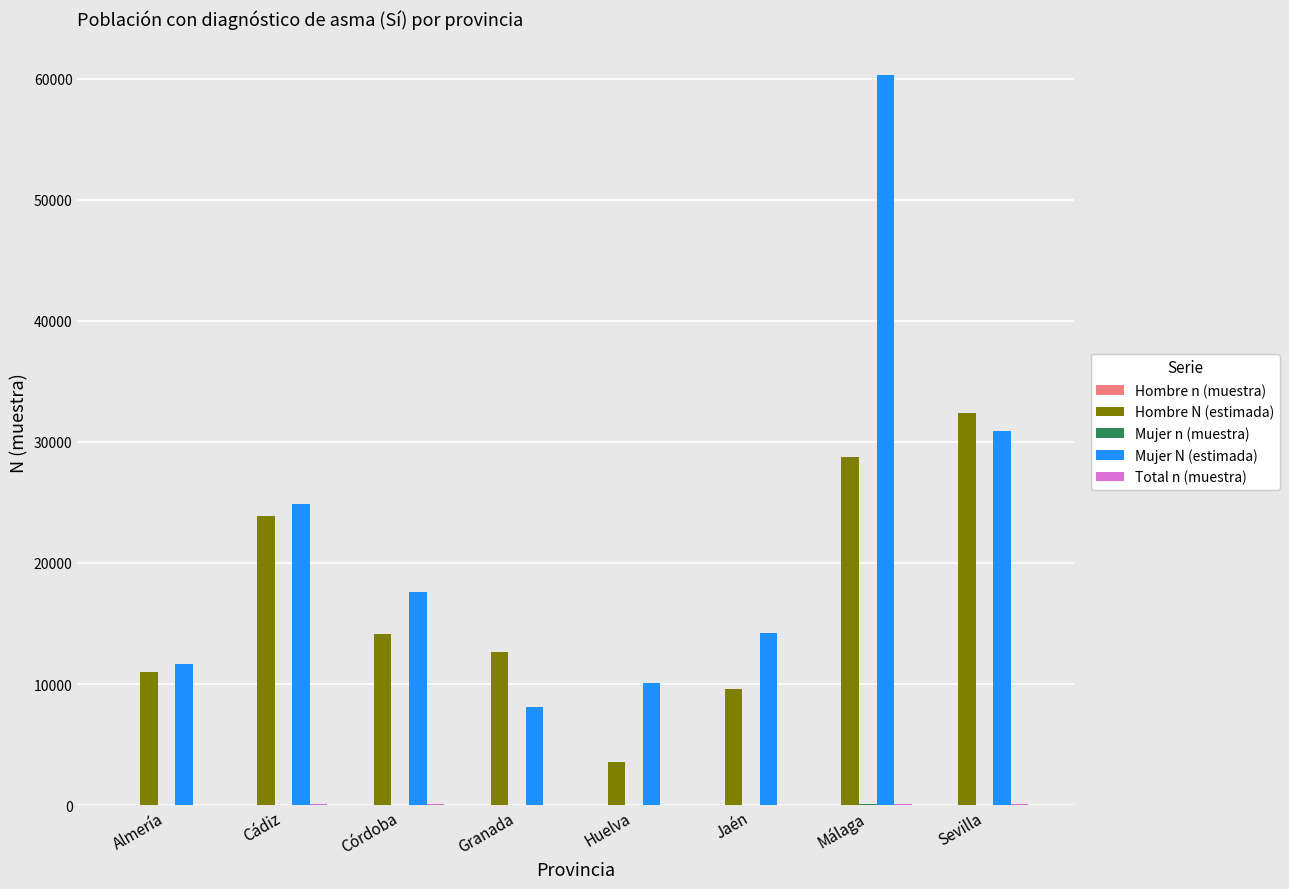

Which series changed the most between Cádiz and Huelva?

Hombre N (estimada)